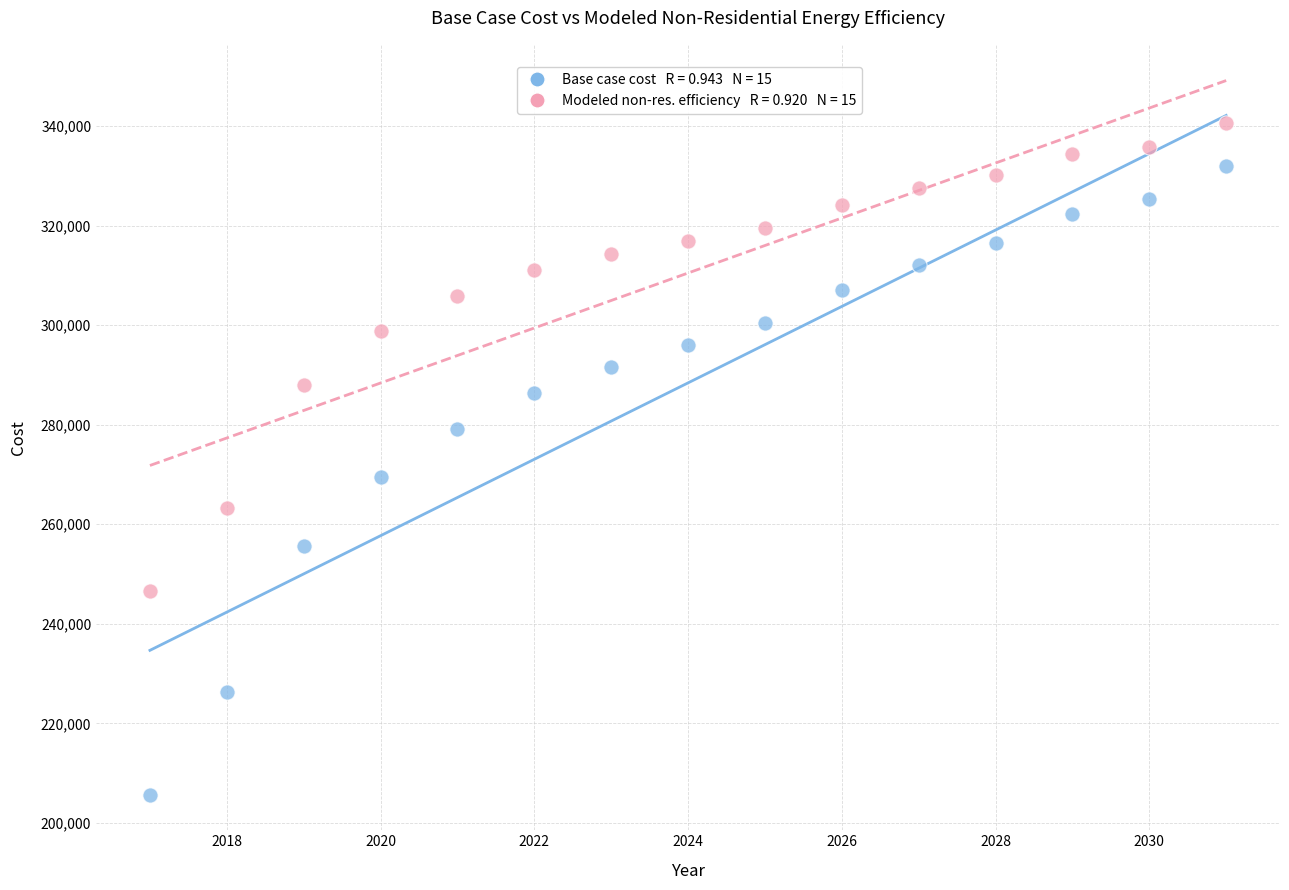

Across all data points, what is the range of Y values (max minus min)?

134821.3